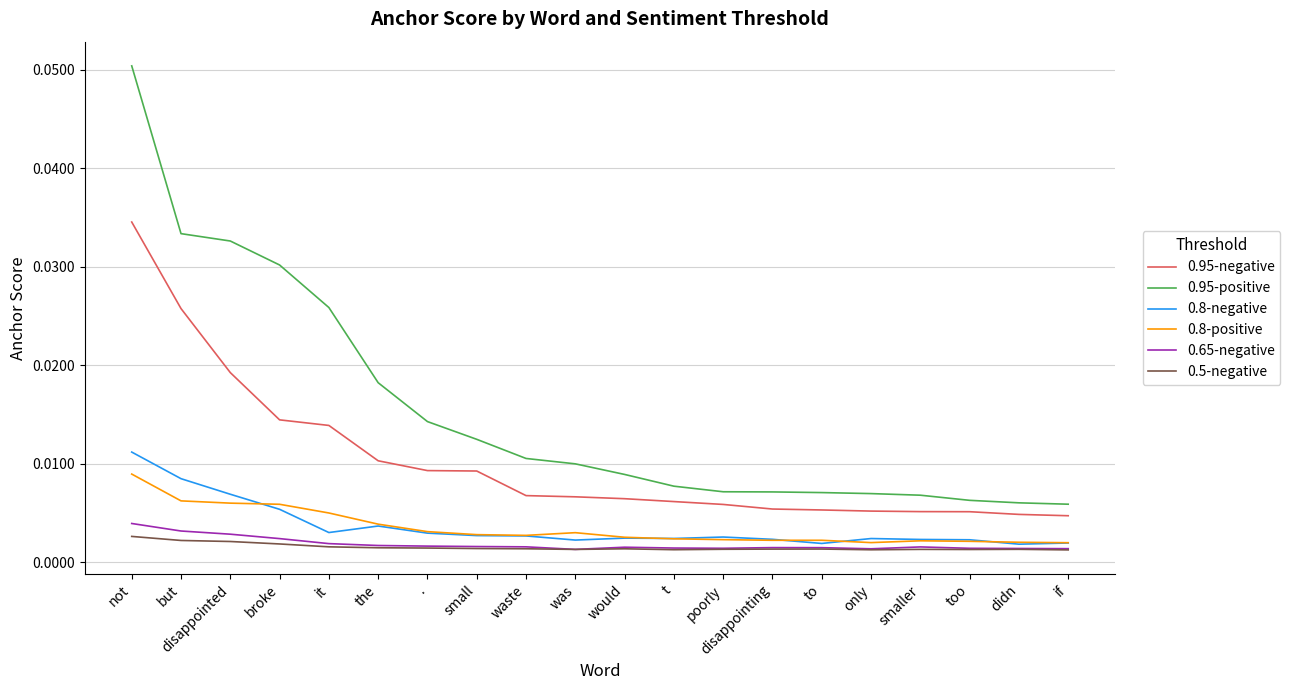

At which category is the sum across all series the highest?

not